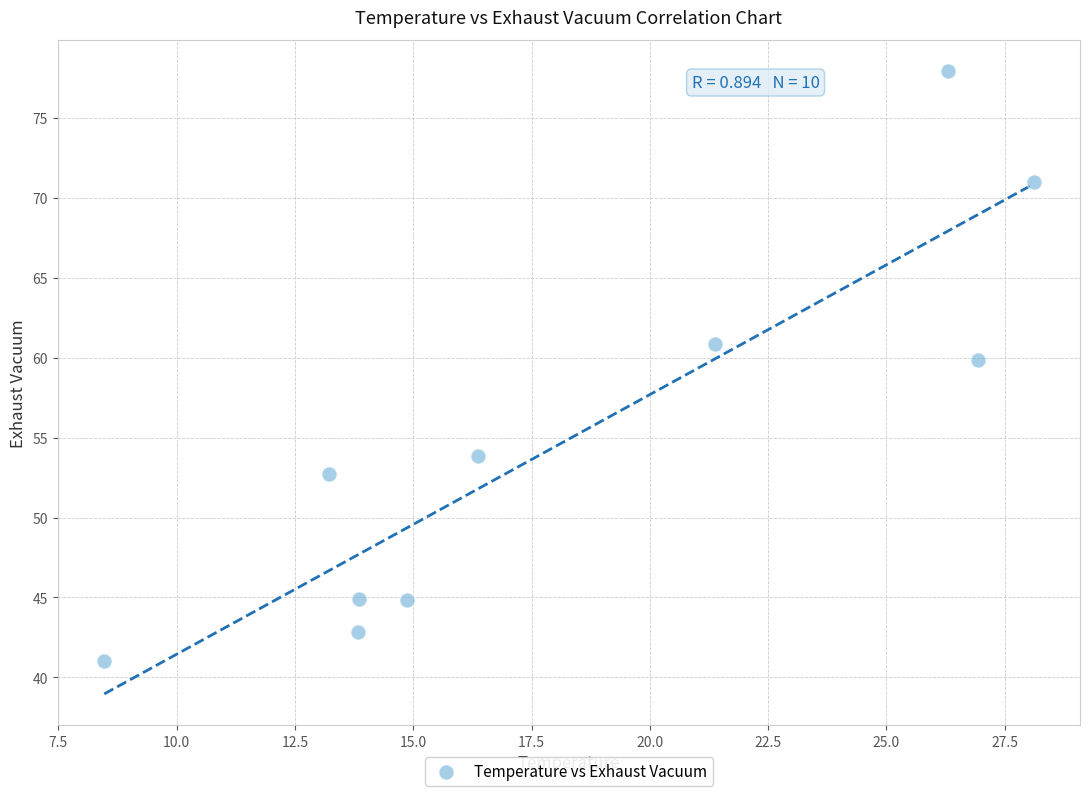

What is the average Y value?

55.0